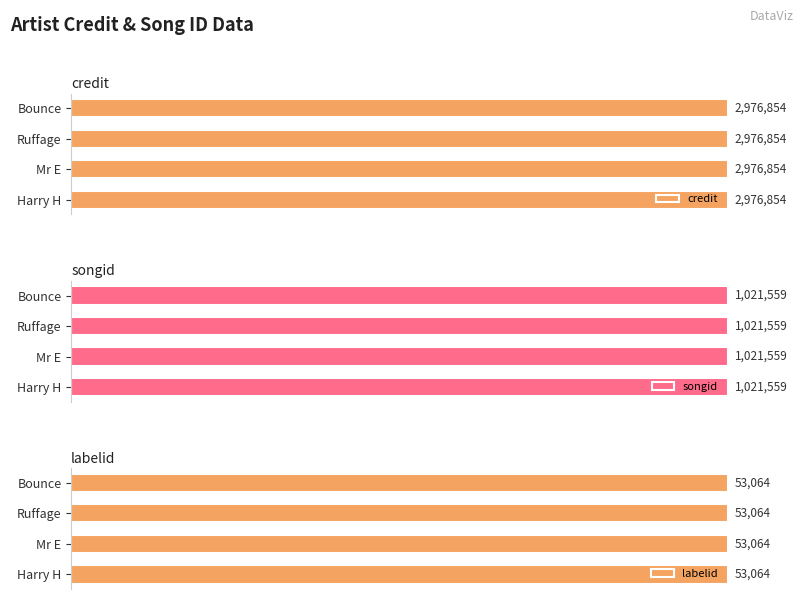

Reading left to right, what are all the values shown in this chart?

credit: 759474=2976854	758128=2976854	171725=2976854	768896=2976854
songid: 759474=1021559	758128=1021559	171725=1021559	768896=1021559
labelid: 759474=53064	758128=53064	171725=53064	768896=53064